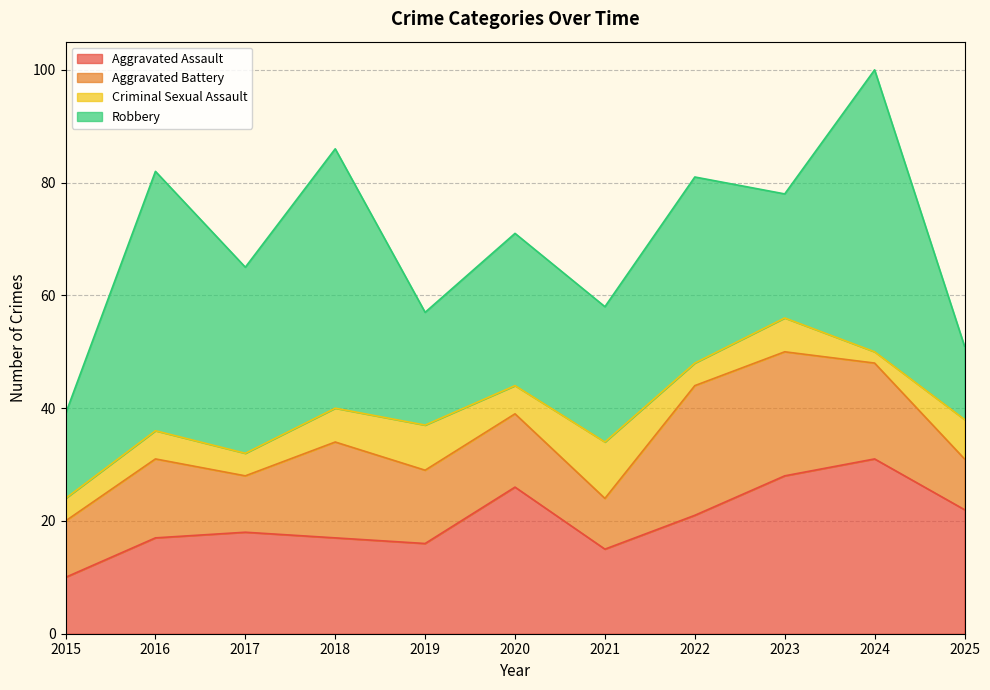

What is the difference between the maximum and second lowest values in the Criminal Sexual Assault series?

6